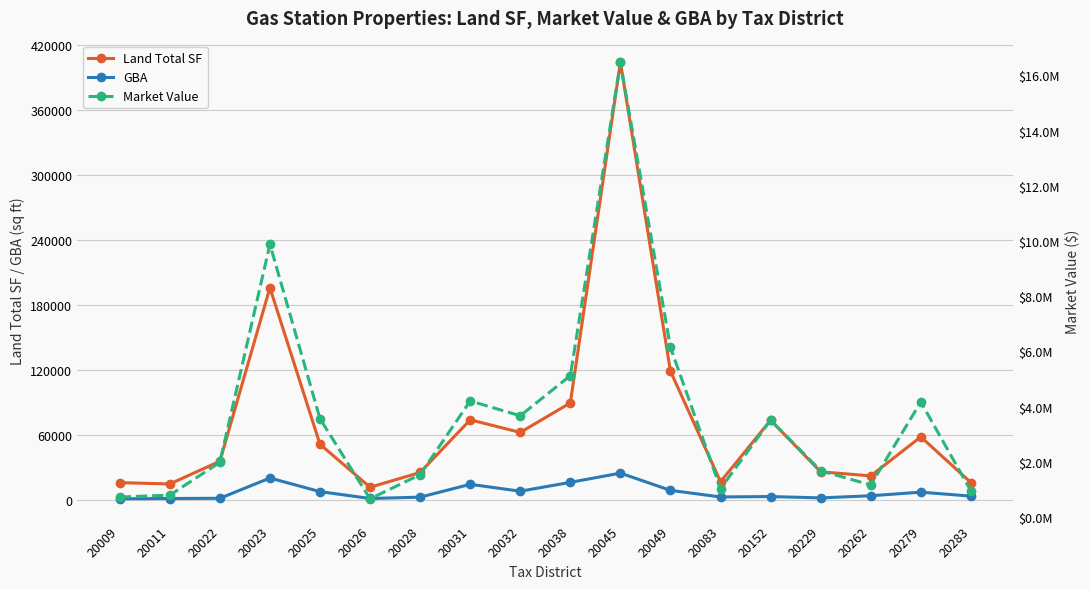

What is the value of the GBA point at the 3rd from the left?

1798